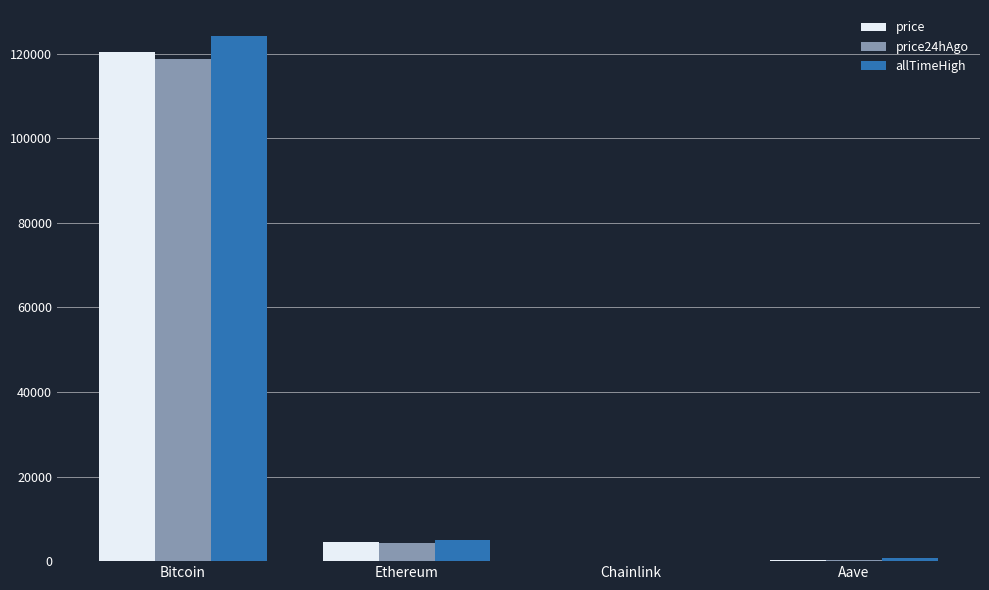

At which category does the chart reach its peak across all series?

Bitcoin